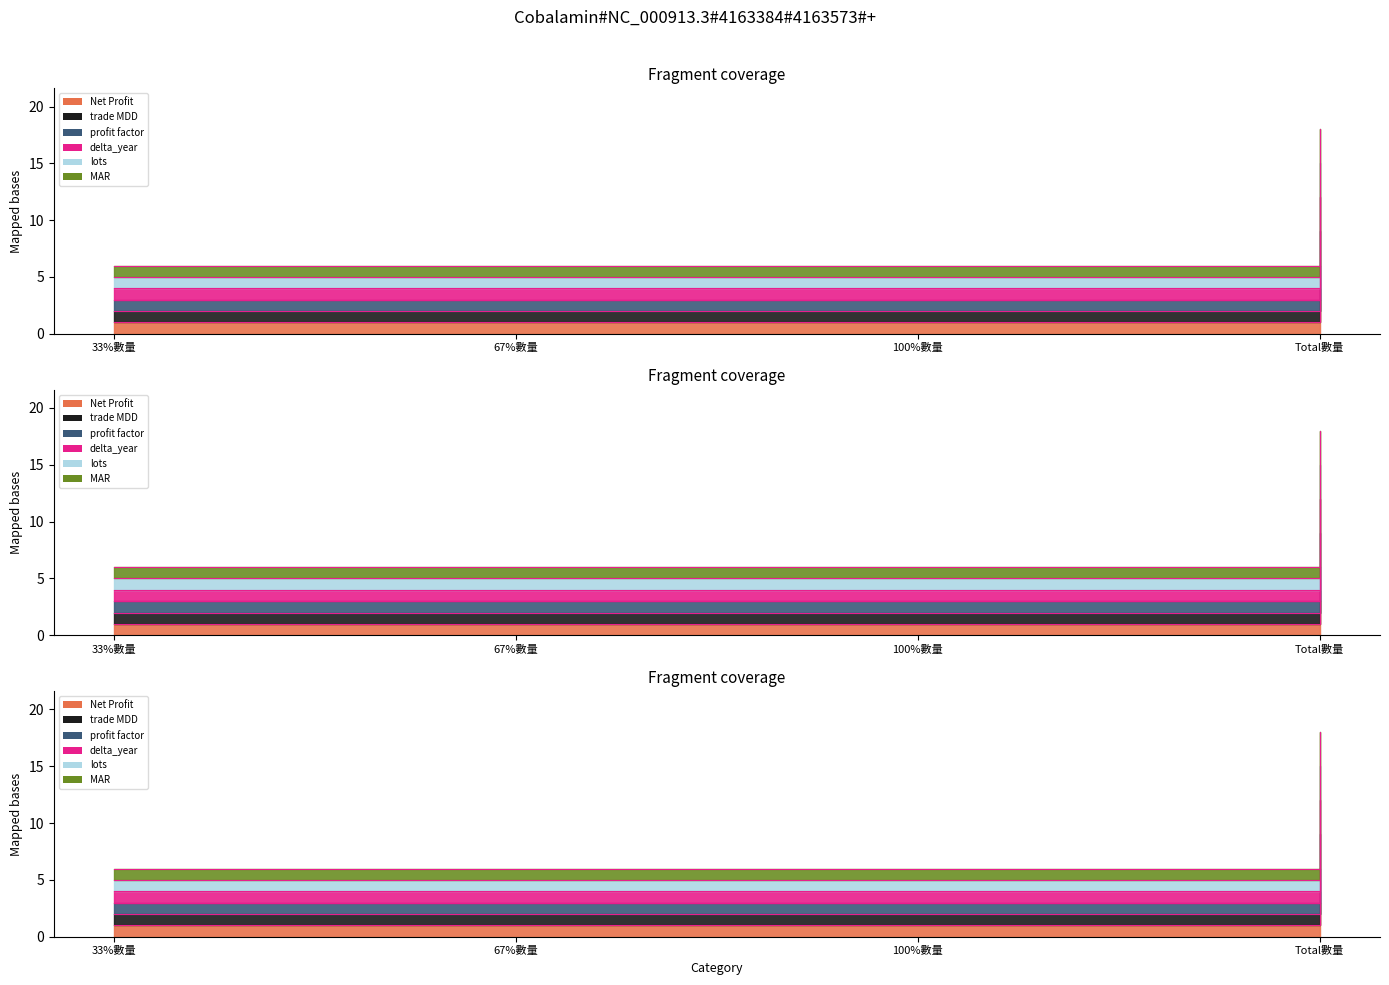

Which series changed the most between 33%數量 and 100%數量?

Net Profit